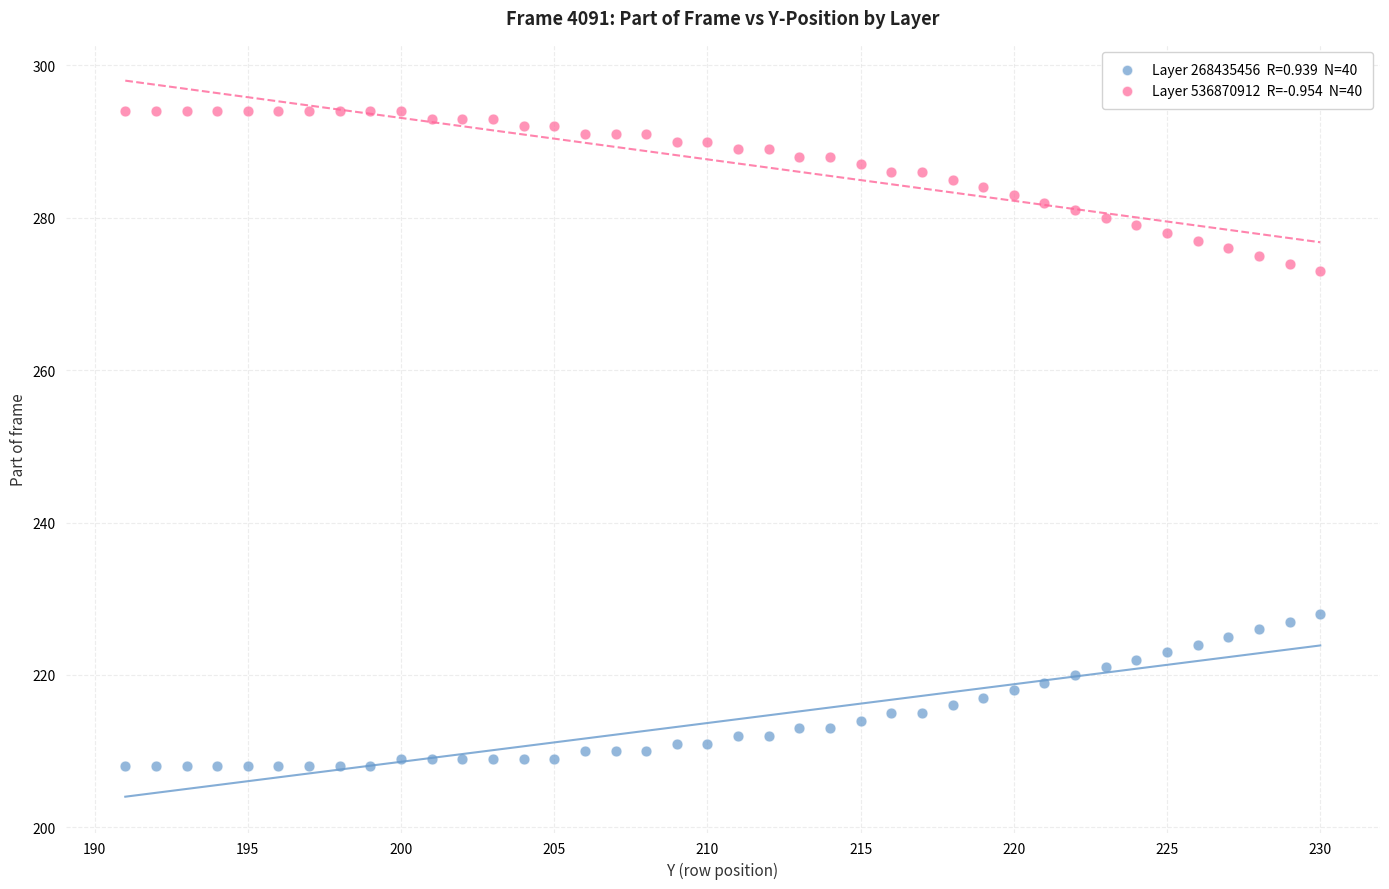

Across all data points, what is the range of X values (max minus min)?

39